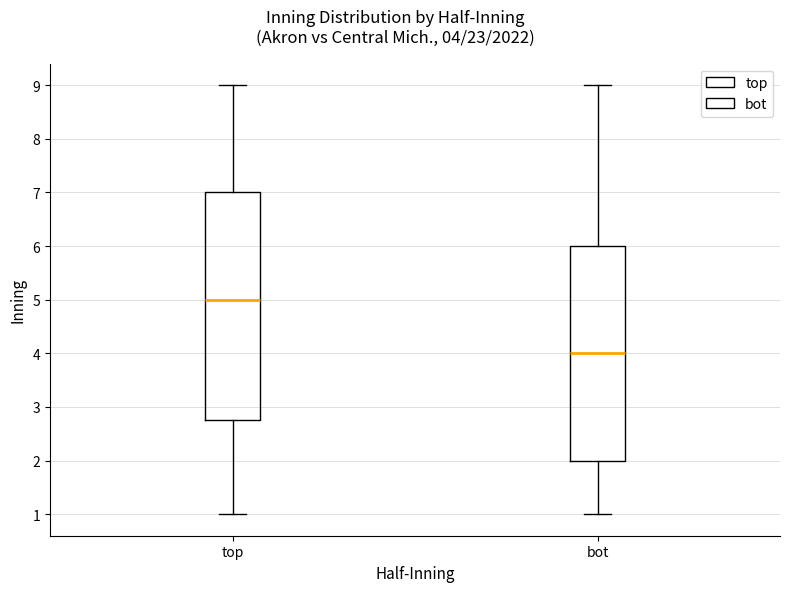

Which box's median line is the lowest?

bot